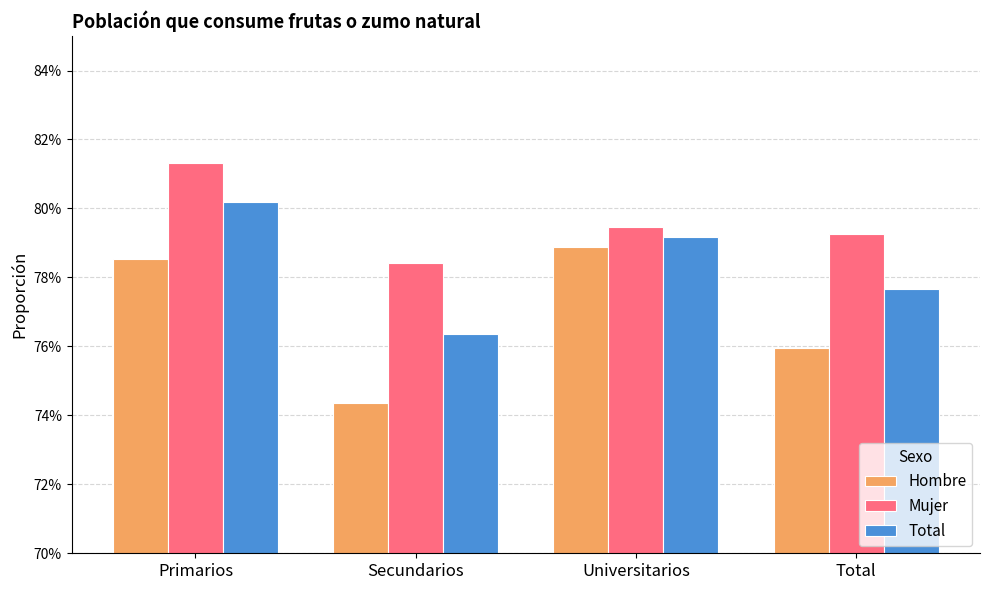

List the series in order of their peak value, highest first.

Mujer, Total, Hombre